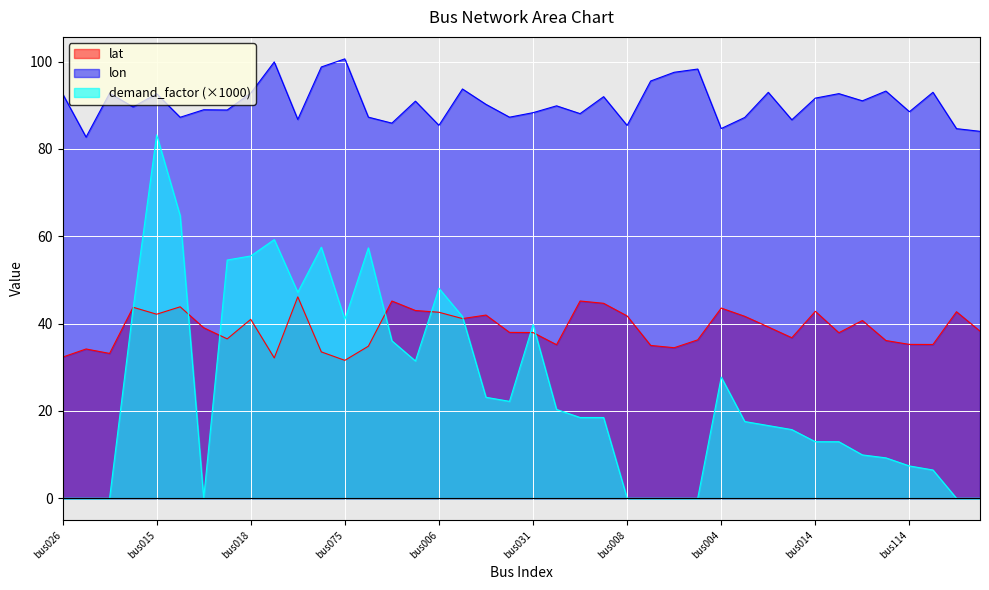

Reading left to right, extract all data points from this chart.

lat: 32.3	34.2	33.2	43.7	42.2	43.8	39.1	36.5	41.0	32.1	46.1	33.5	31.6	34.8	45.2	43.0	42.6	41.2	42.0	38.0	38.0	35.2	45.2	44.7	41.8	35.0	34.5	36.3	43.6	41.7	39.2	36.8	42.8	37.9	40.7	36.1	35.2	35.2	42.7	38.3
lon: 92.7	82.7	92.8	89.6	92.7	87.3	89.0	88.9	92.8	99.9	86.8	98.8	100.6	87.3	85.9	90.9	85.4	93.7	90.2	87.3	88.3	89.9	88.1	92.0	85.4	95.6	97.6	98.3	84.7	87.2	93.0	86.7	91.6	92.7	91.0	93.3	88.5	93.0	84.7	84.0
demand_factor: 0.0	0.0	0.0	43.5	83.2	64.7	0.0	54.6	55.5	59.2	47.2	57.5	40.9	57.3	36.1	31.4	48.1	41.6	23.1	22.2	39.8	20.3	18.5	18.5	0.0	0.0	0.0	0.0	27.7	17.6	16.6	15.7	12.9	12.9	9.9	9.3	7.4	6.5	0.0	0.0